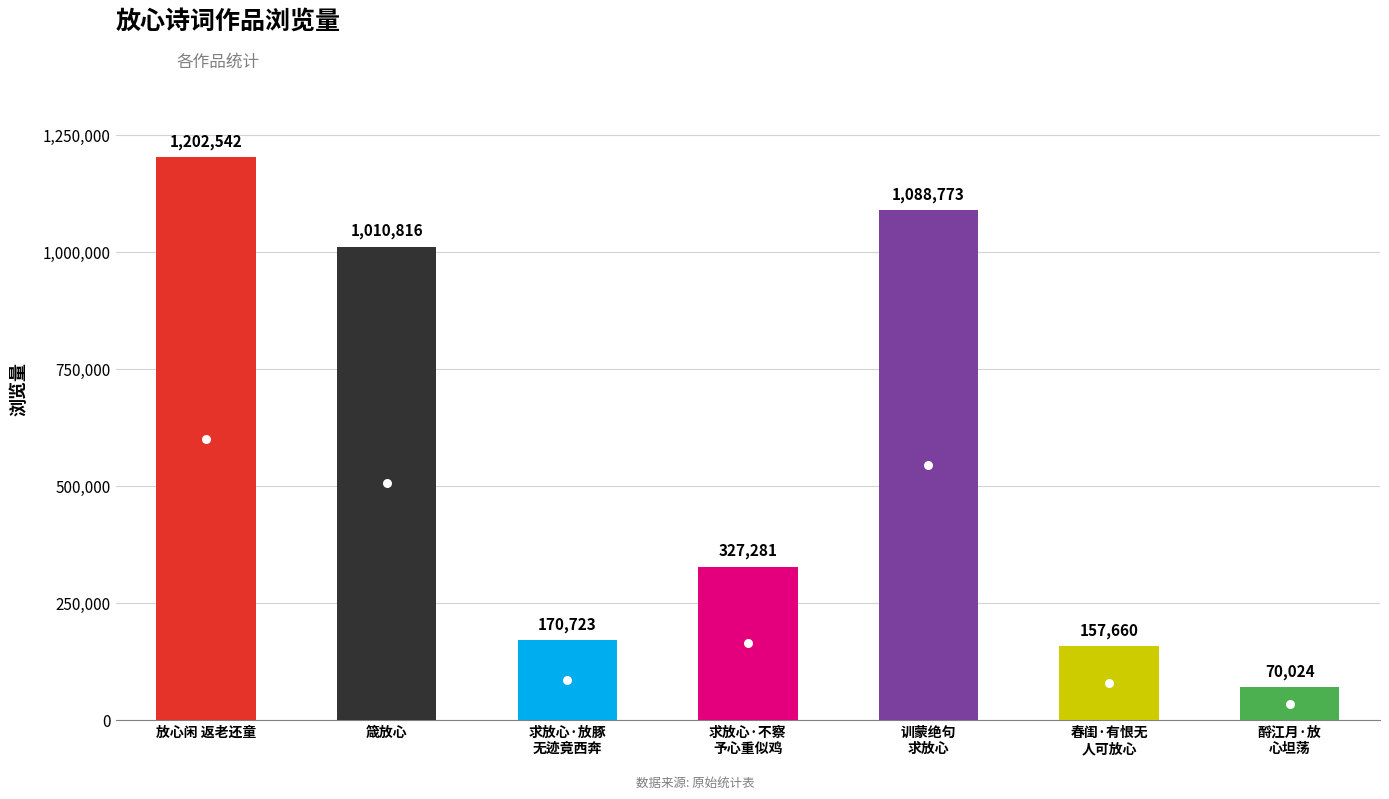

What is the label of the 7th bar from the left?

酹江月·放
心坦荡